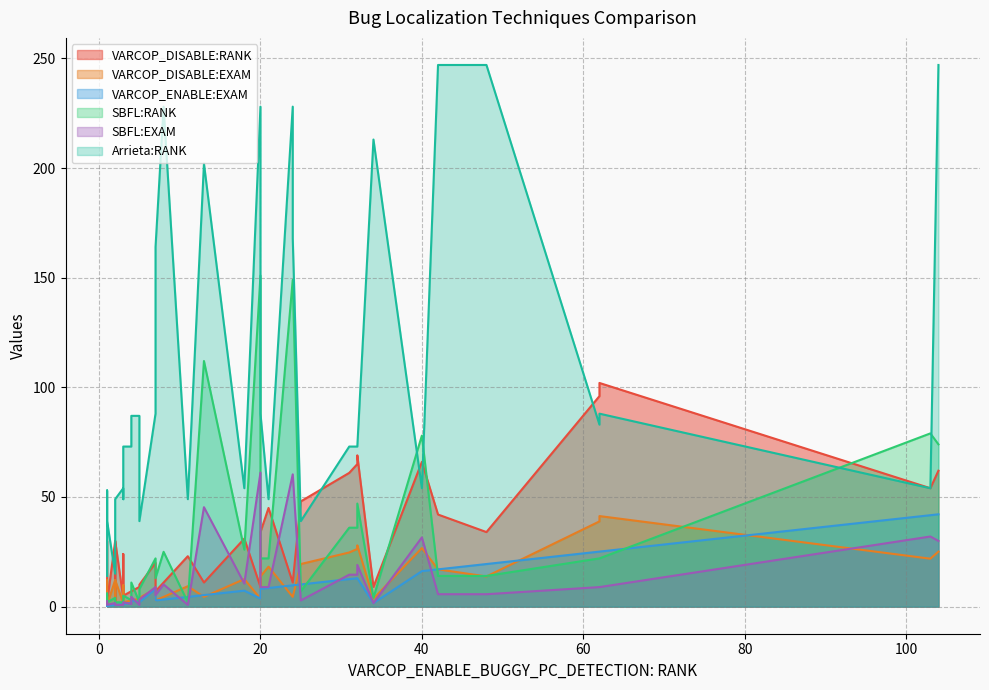

Which series has the largest total across all categories?

Arrieta:RANK